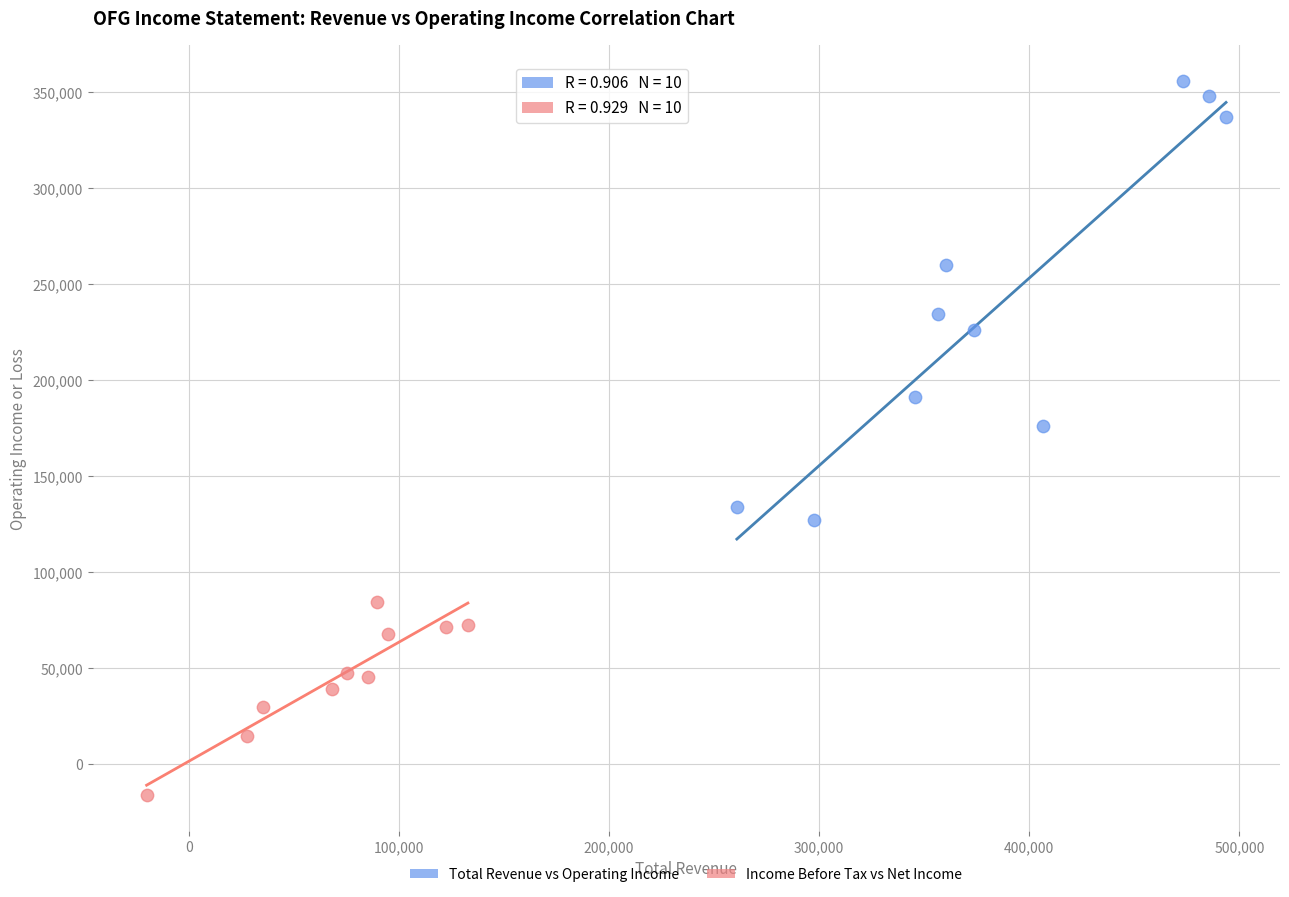

Which series reaches the minimum Y coordinate?

Income Before Tax vs Net Income